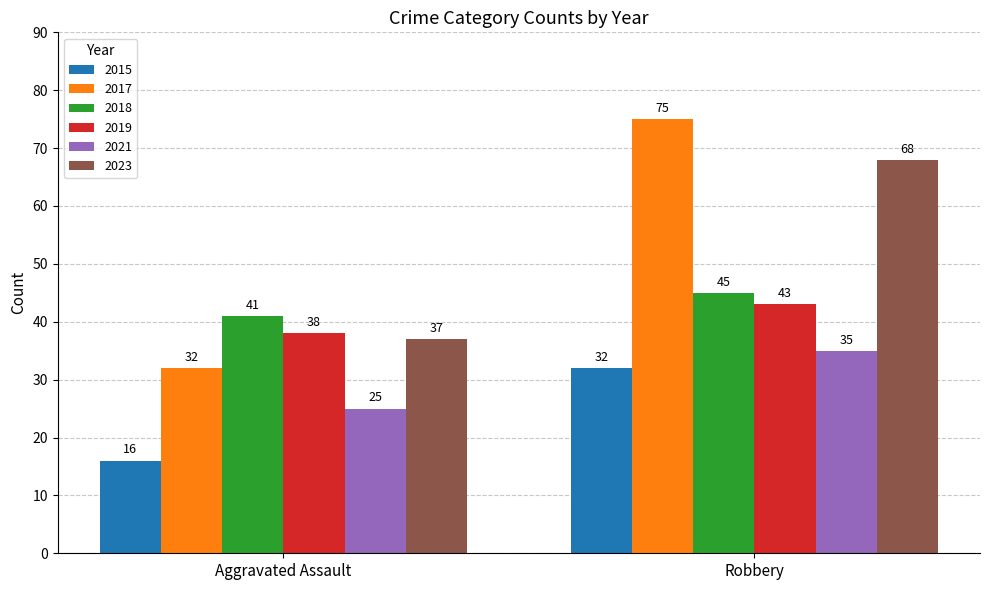

What is the total value across all series at Aggravated Assault?

189